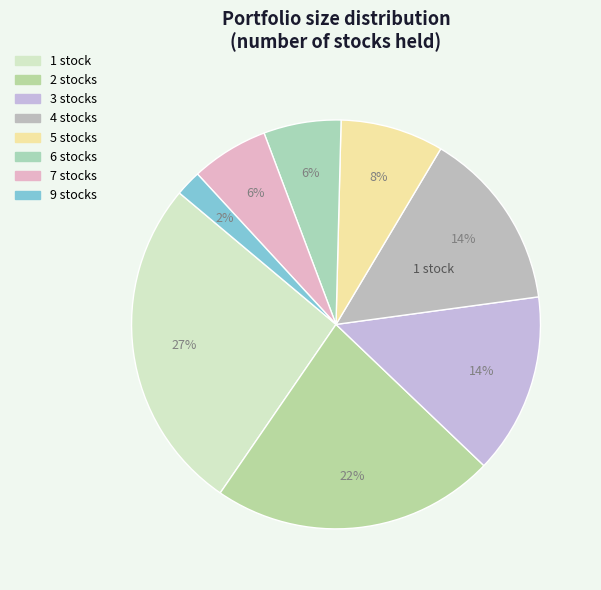

How many slices are in this pie chart?

8